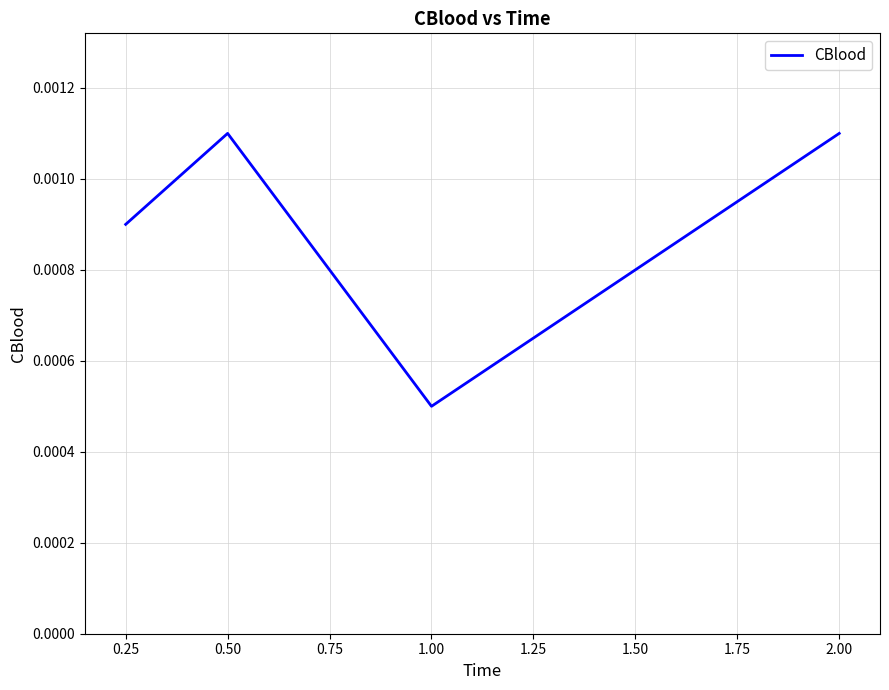

How many interior local peaks (higher than both neighbors) does the data have?

1